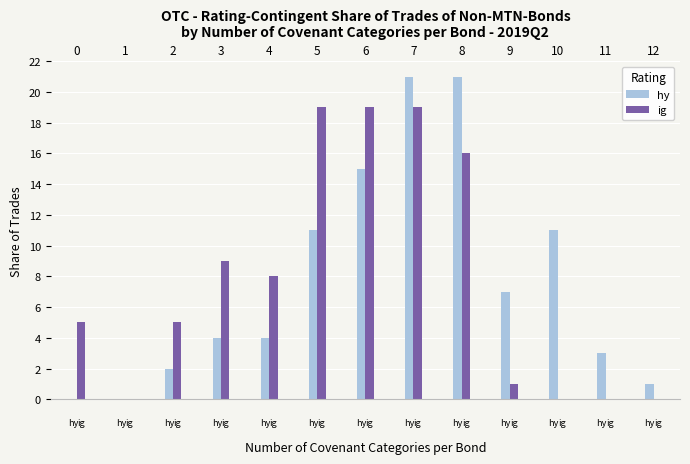

What is the maximum value shown in the chart?

21